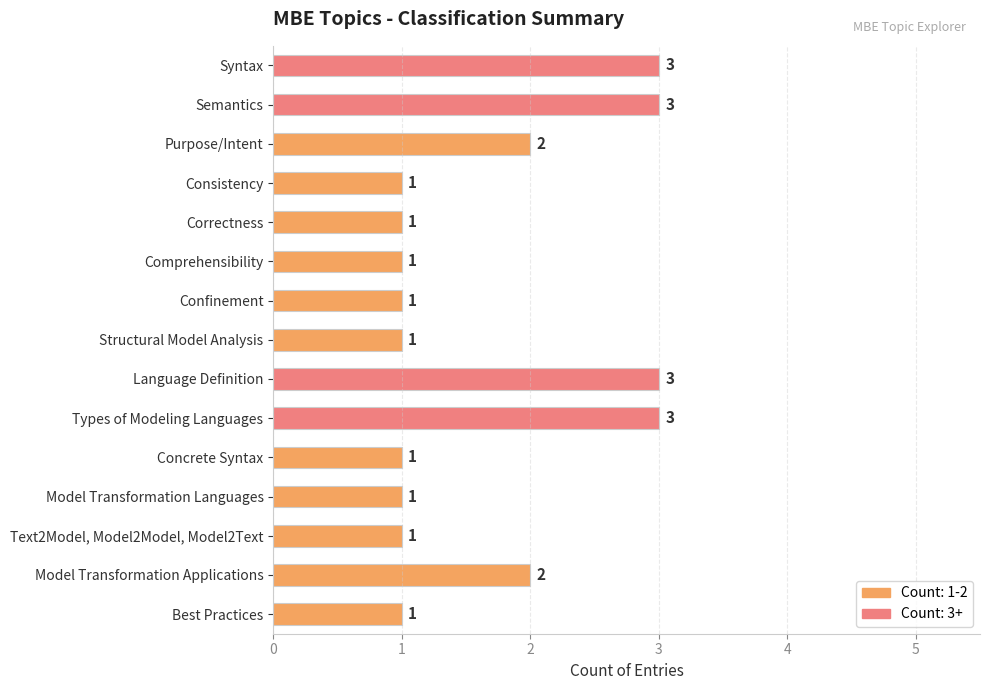

What is the label of the 4th bar from the top?

Consistency